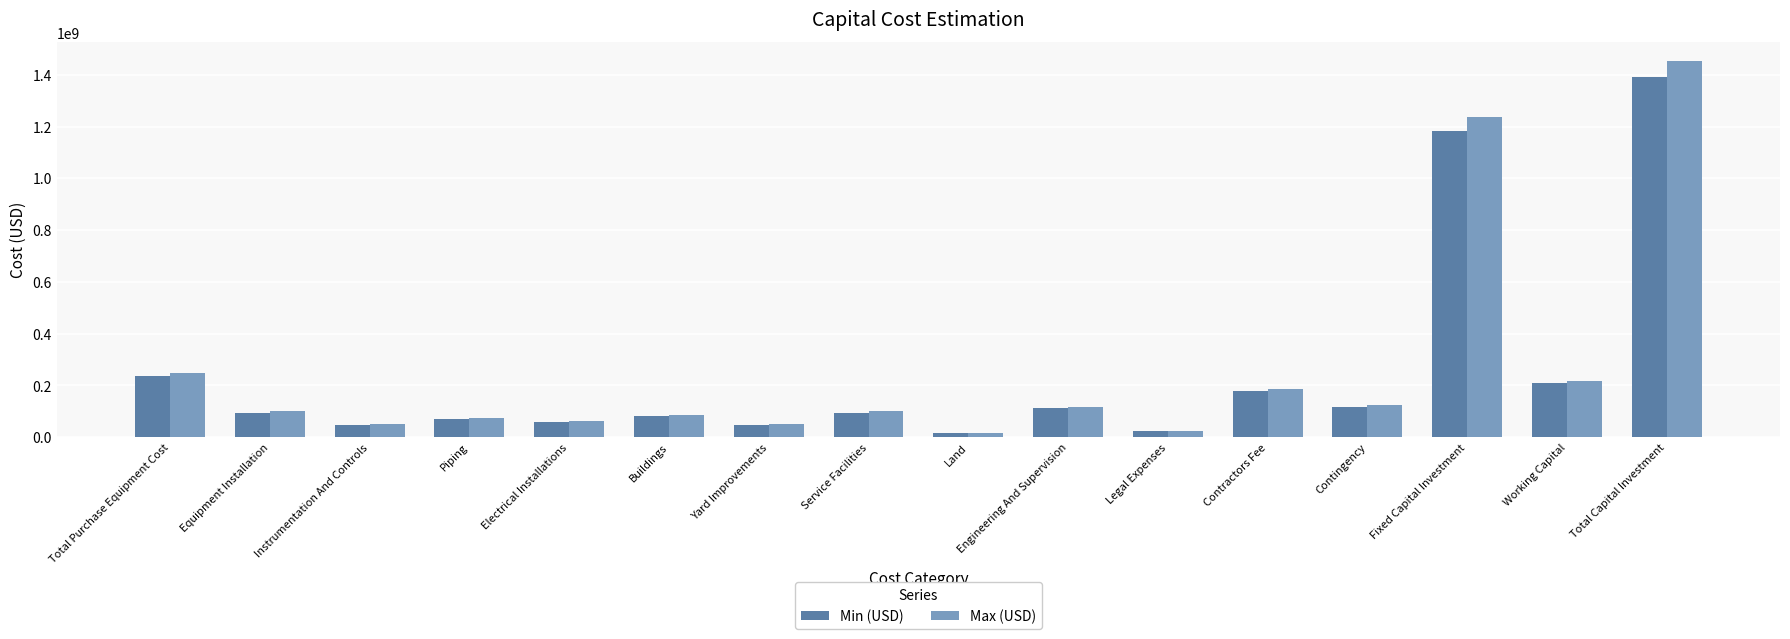

True or false: Max (USD) has a value of 218096151.4 at Working Capital.

True